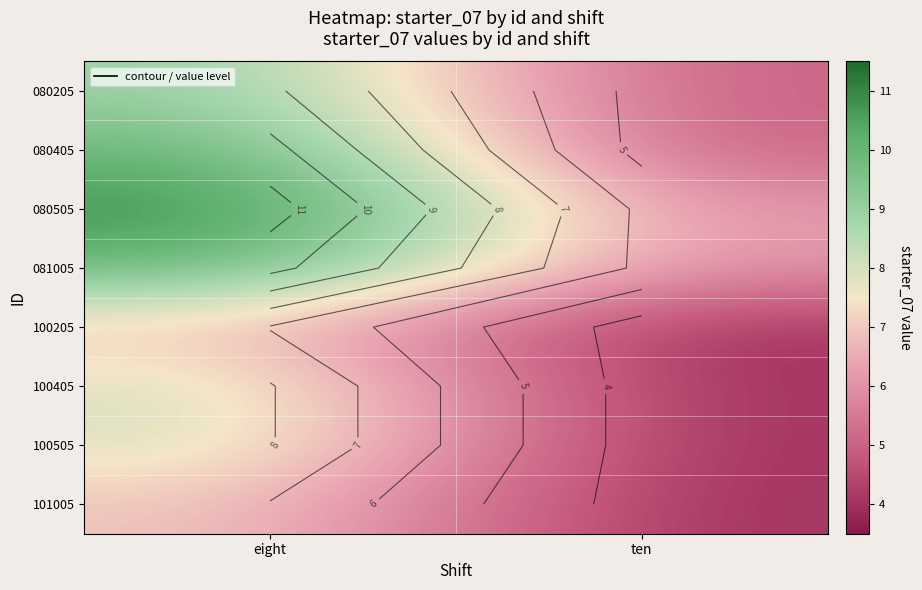

Is the value of 080405 at eight greater than the value of 101005 at eight?

Yes